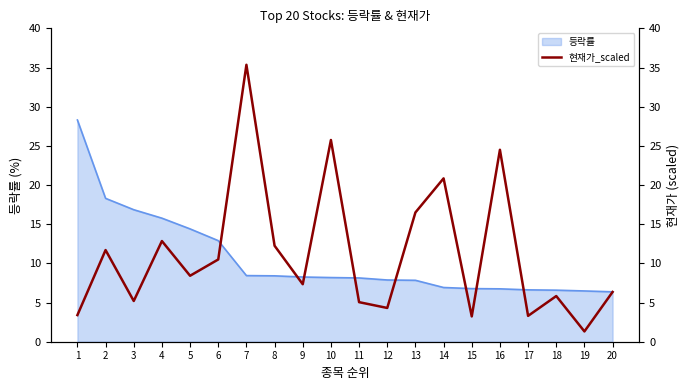

The value at 15 is 0.8. True or false?

False